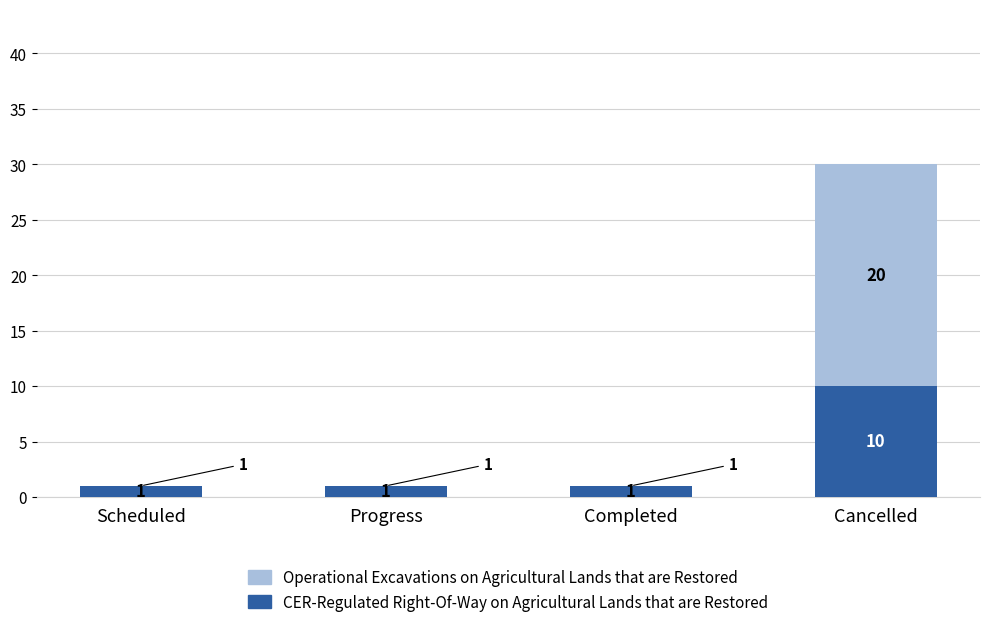

Reading left to right, transcribe the values for CER-Regulated Right-Of-Way on Agricultural Lands that are Restored.

Scheduled=1	Progress=1	Completed=1	Cancelled=10